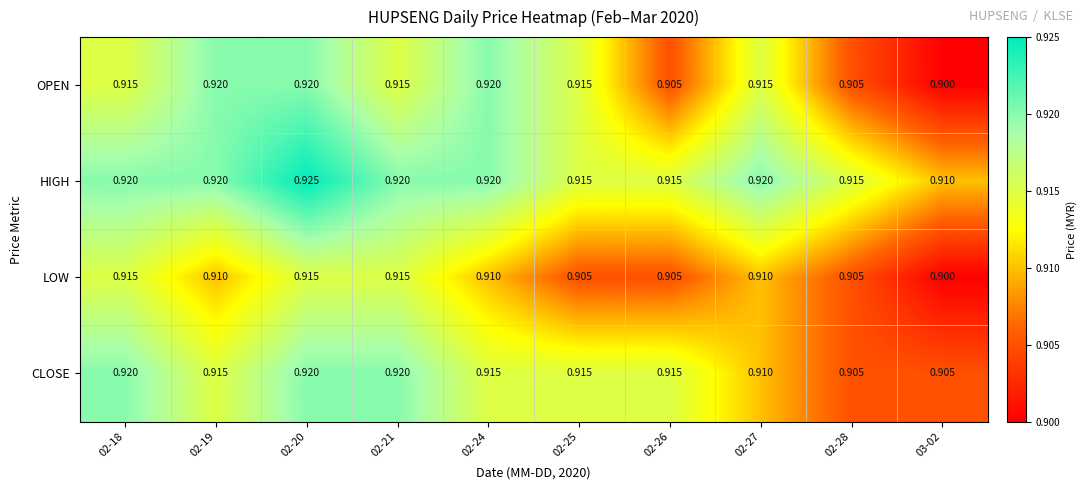

At which category does the chart reach its peak across all series?

02-20